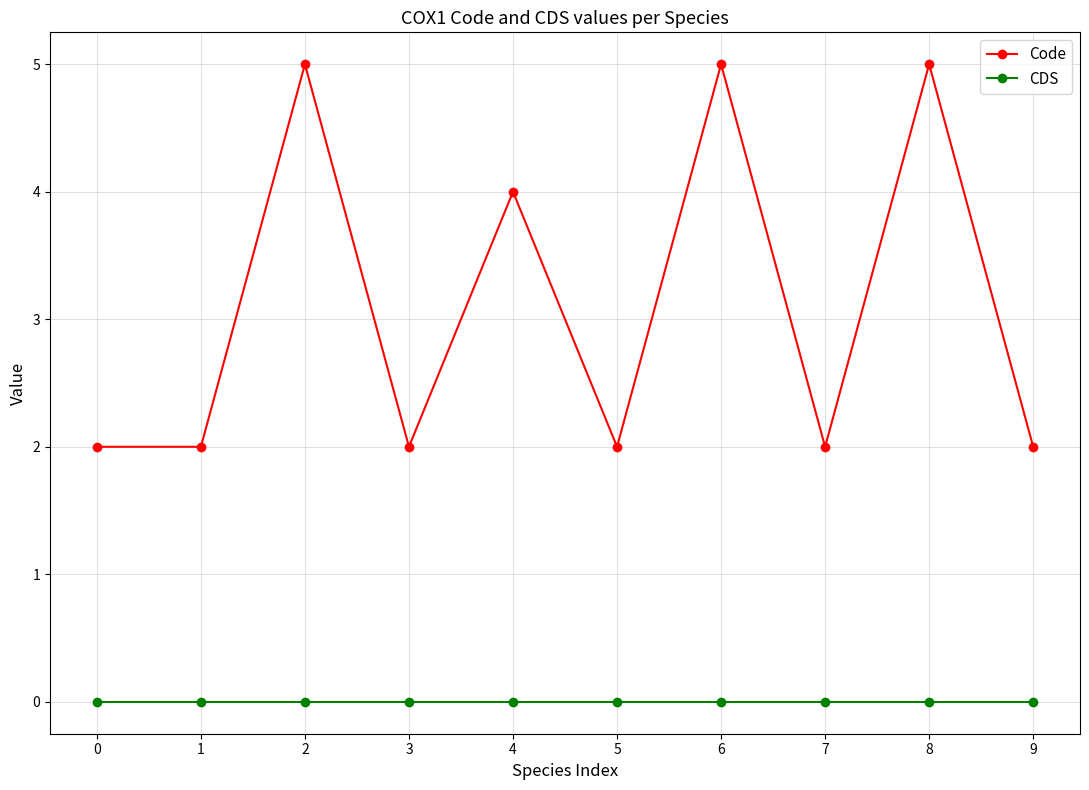

The Code series shows 5 at 2. True or false?

True